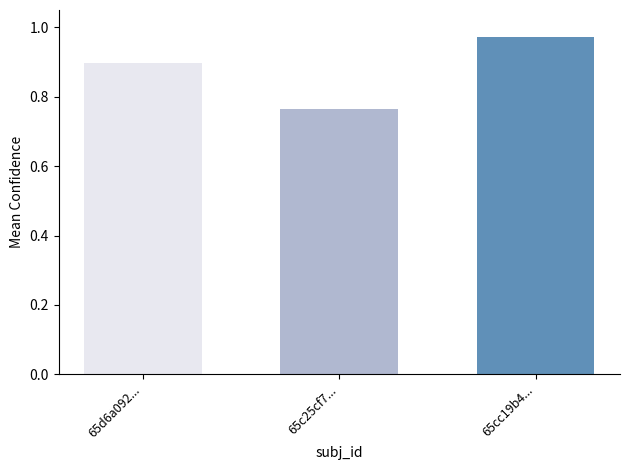

Rank the categories by value from lowest to highest.

65c25cf7..., 65d6a092..., 65cc19b4...